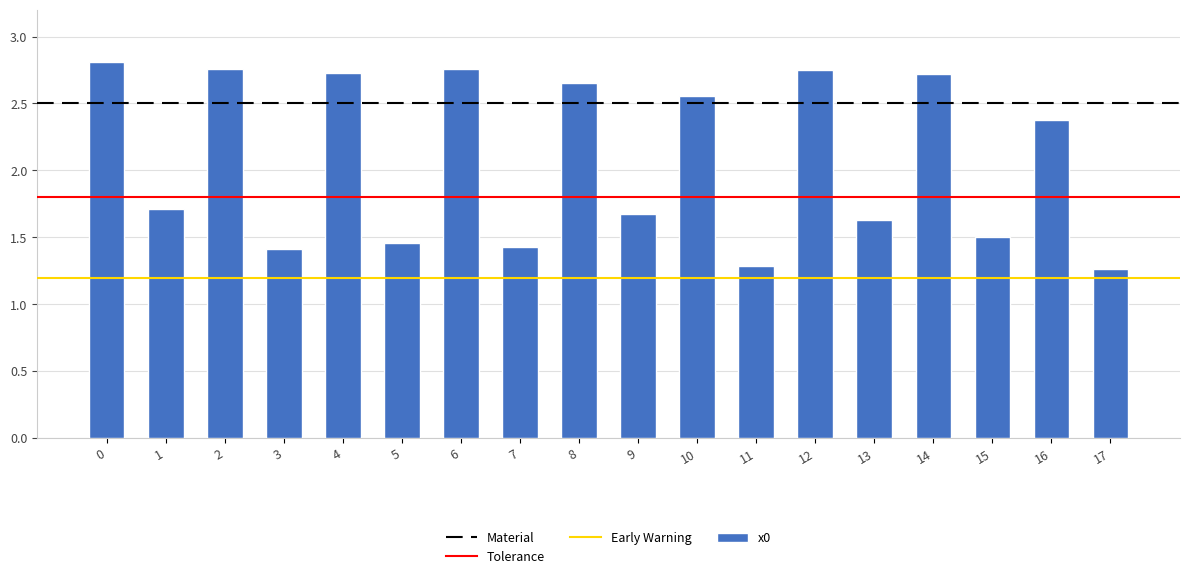

Between 2 and 16, which is larger?

2